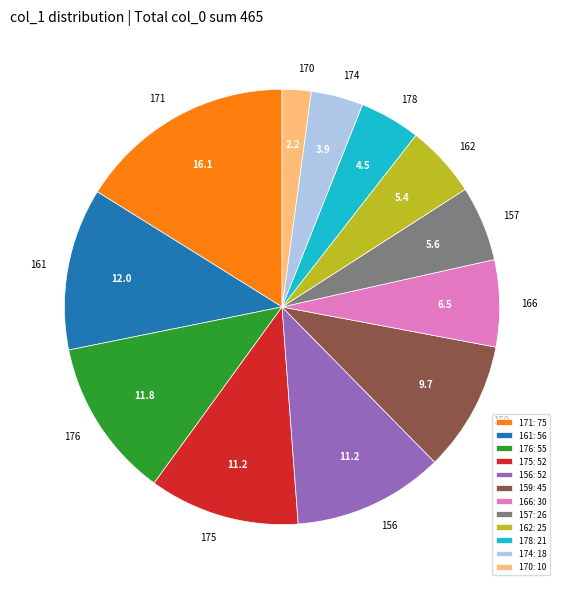

Do 162 and 171 together represent more than half of the pie?

No